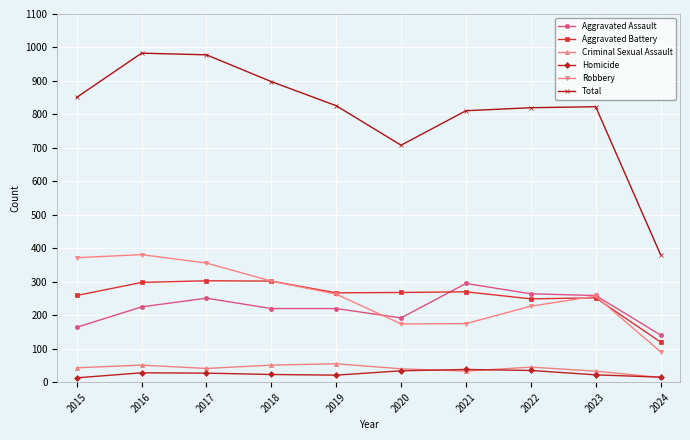

What is the spread (max minus min) of values at 2022?

785